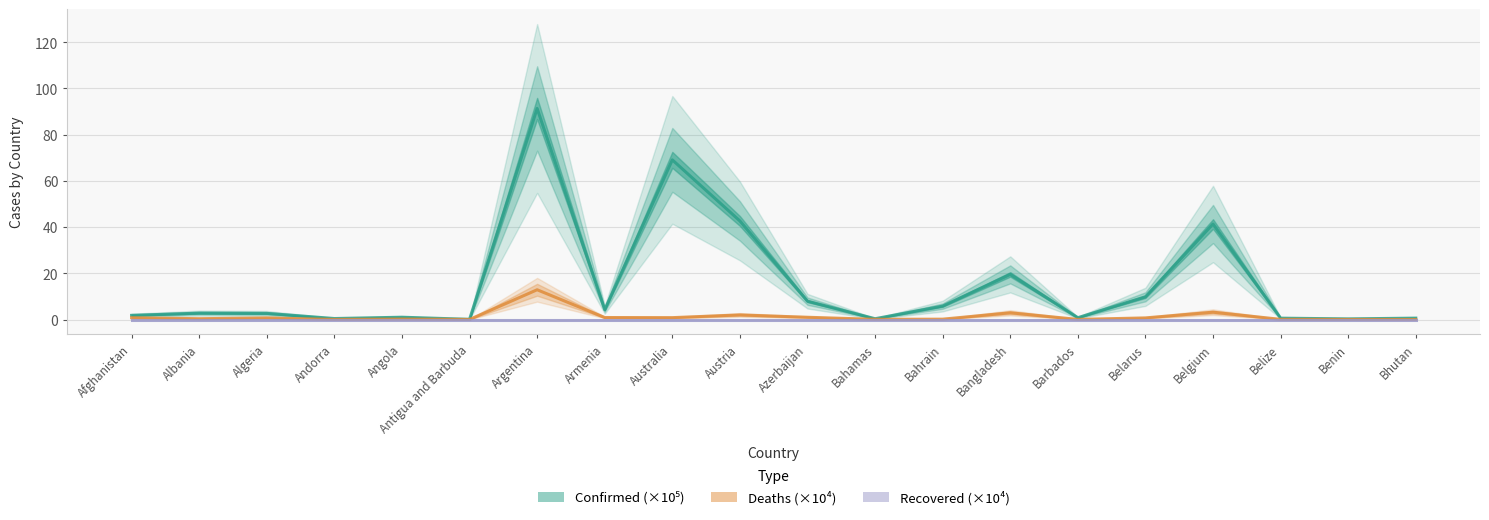

What position from the left is Belarus?

16